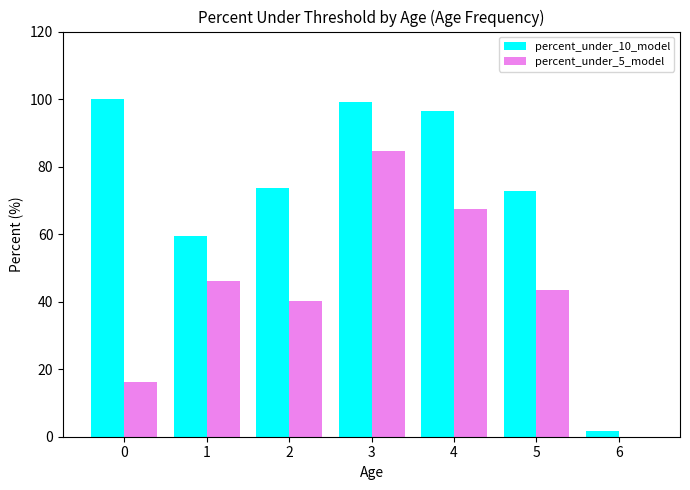

Are the bars grouped side by side (vs. stacked)?

Yes